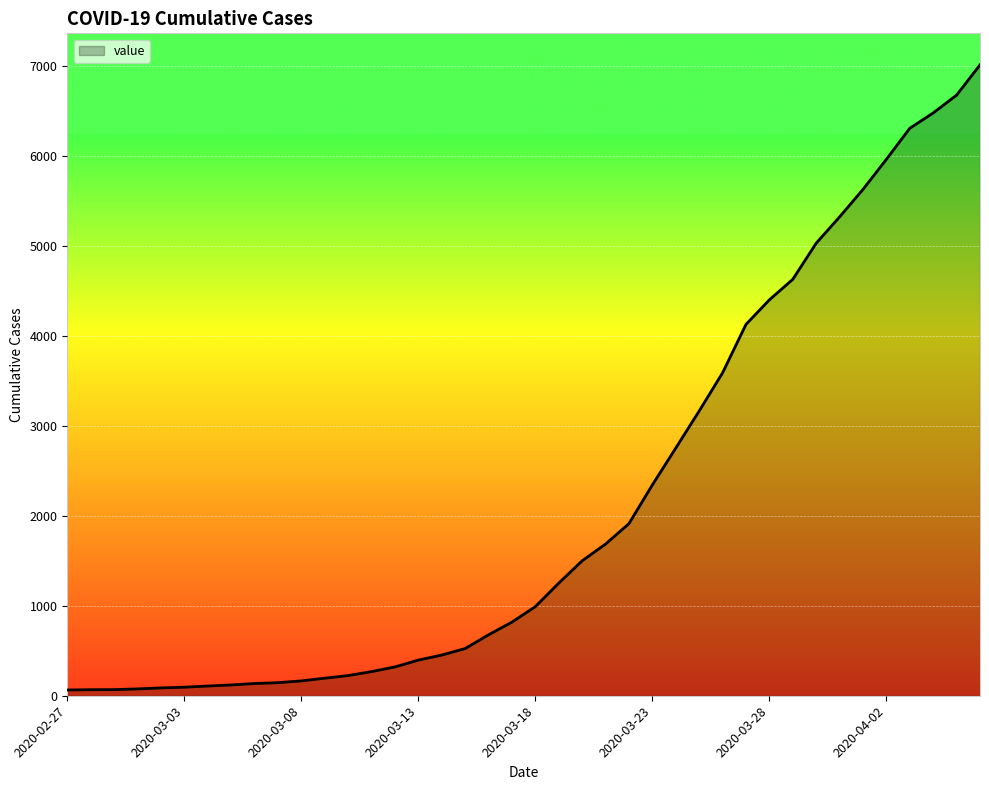

What is the difference between the maximum and minimum values?

6944